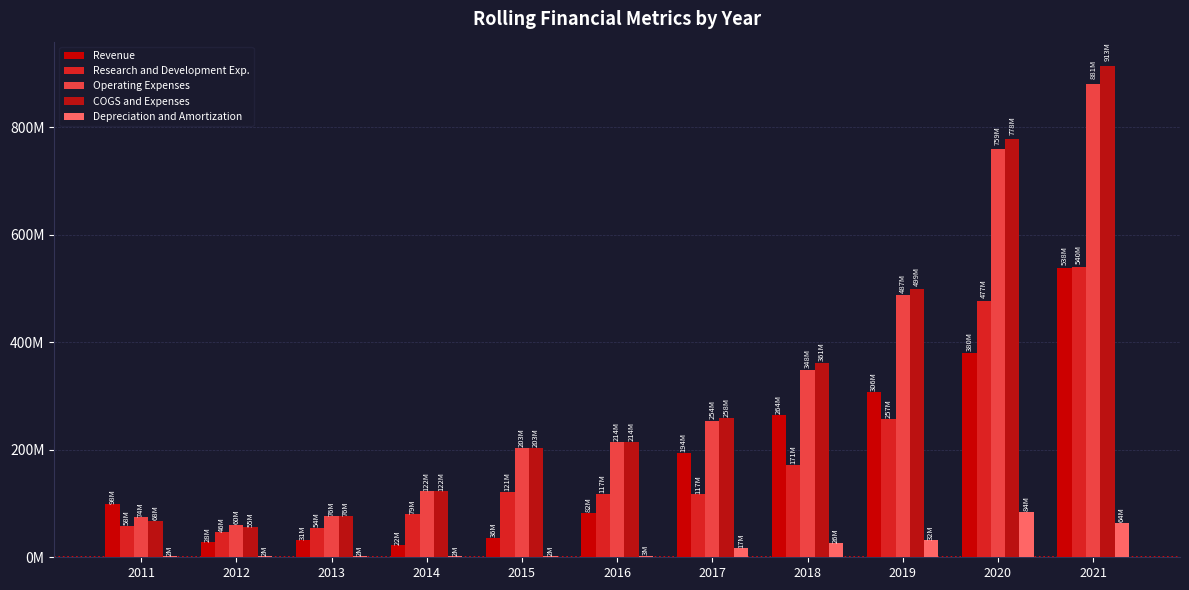

At which label does Research and Development Exp. reach its peak?

2021